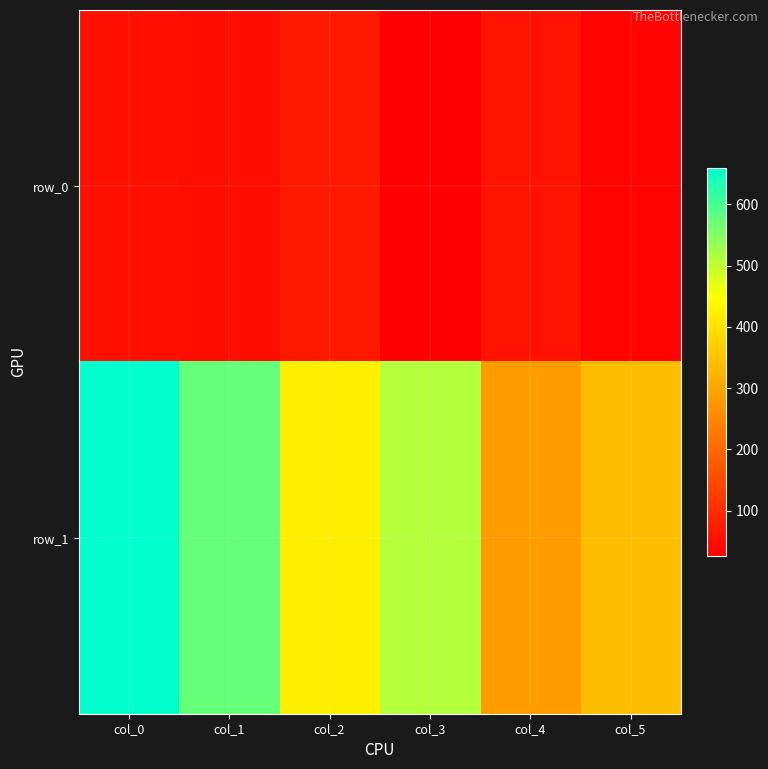

Reading left to right, extract all data points from this chart.

row_0: 54	50	67	26	59	32
row_1: 660	575	423	511	285	339